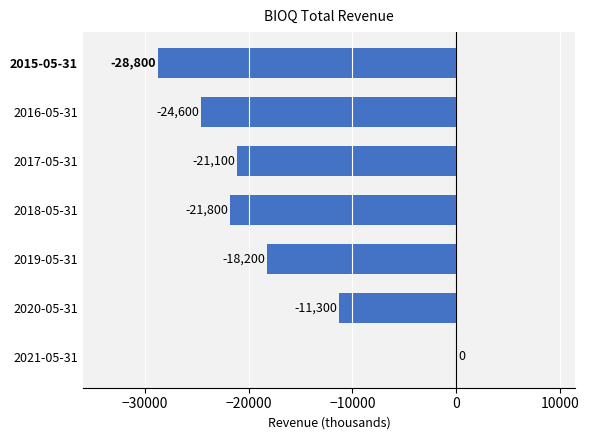

The value at 2018-05-31 is -21800. True or false?

True